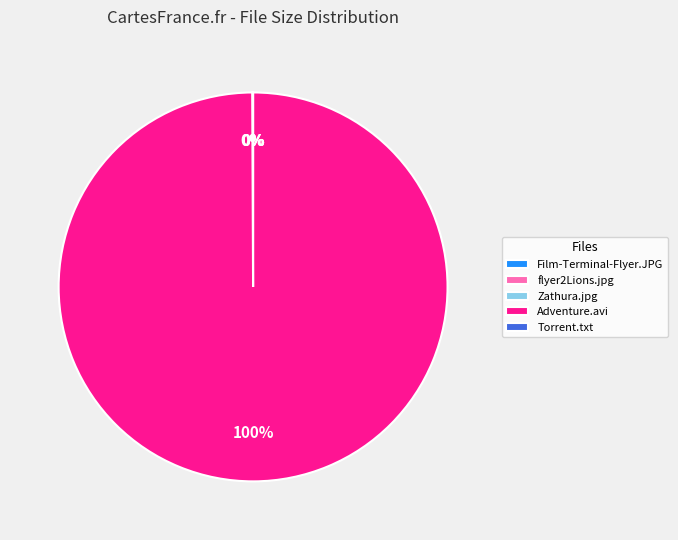

Which category has the biggest portion of the pie?

Adventure.avi